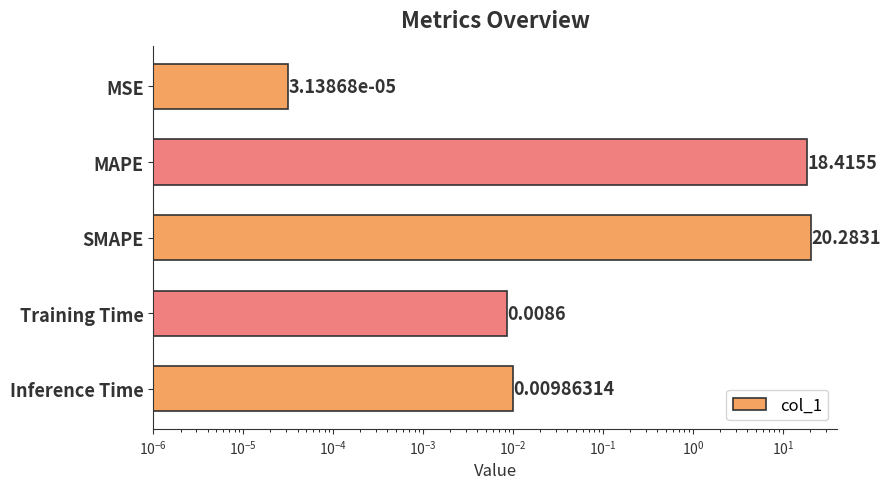

Is it true that the value at SMAPE is 20.3?

True